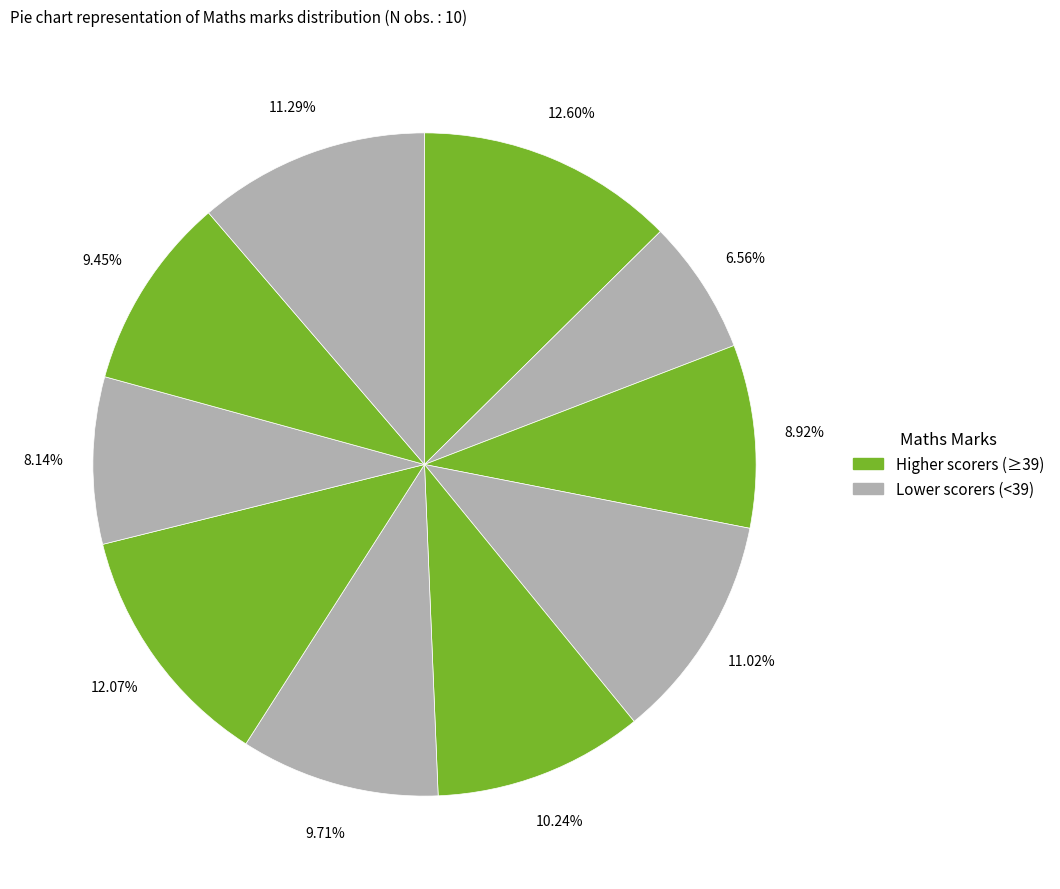

Count the number of slices in the pie.

10